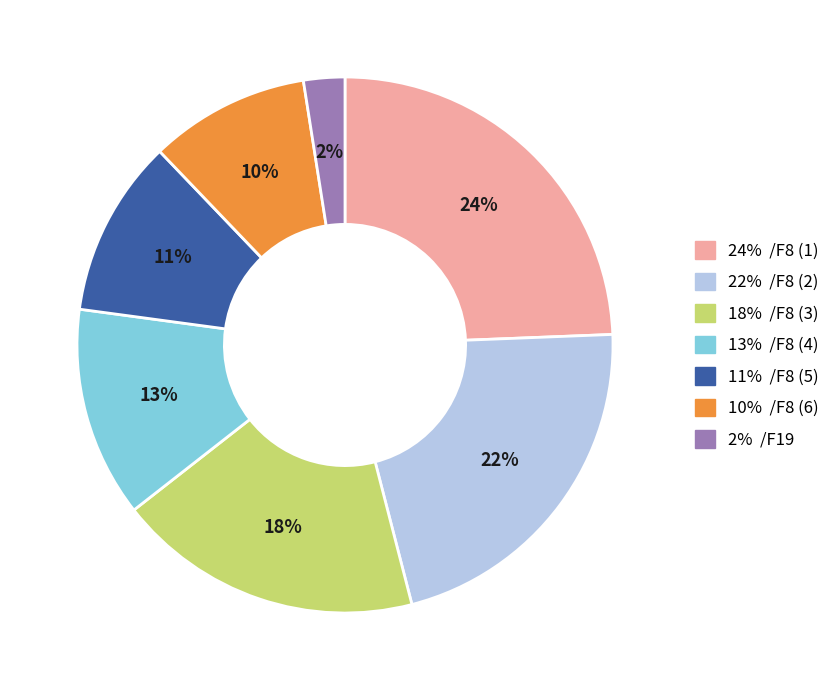

To the nearest percent, what is the average slice percentage?

14%